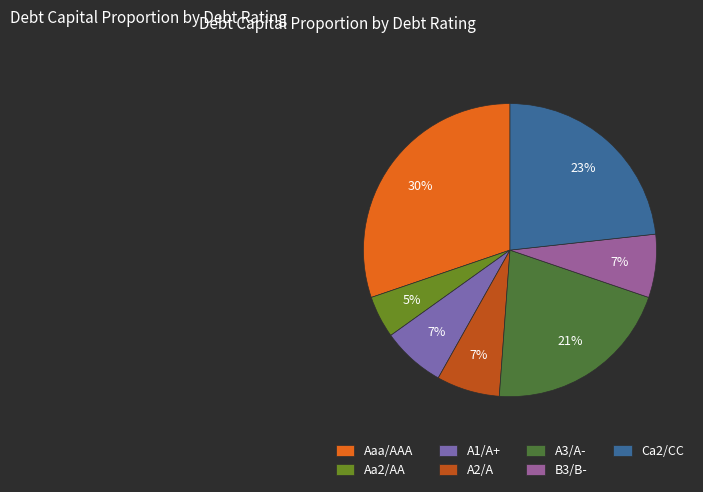

To the nearest percent, what is the difference between the A3/A- and Aa2/AA slice percentages?

16%